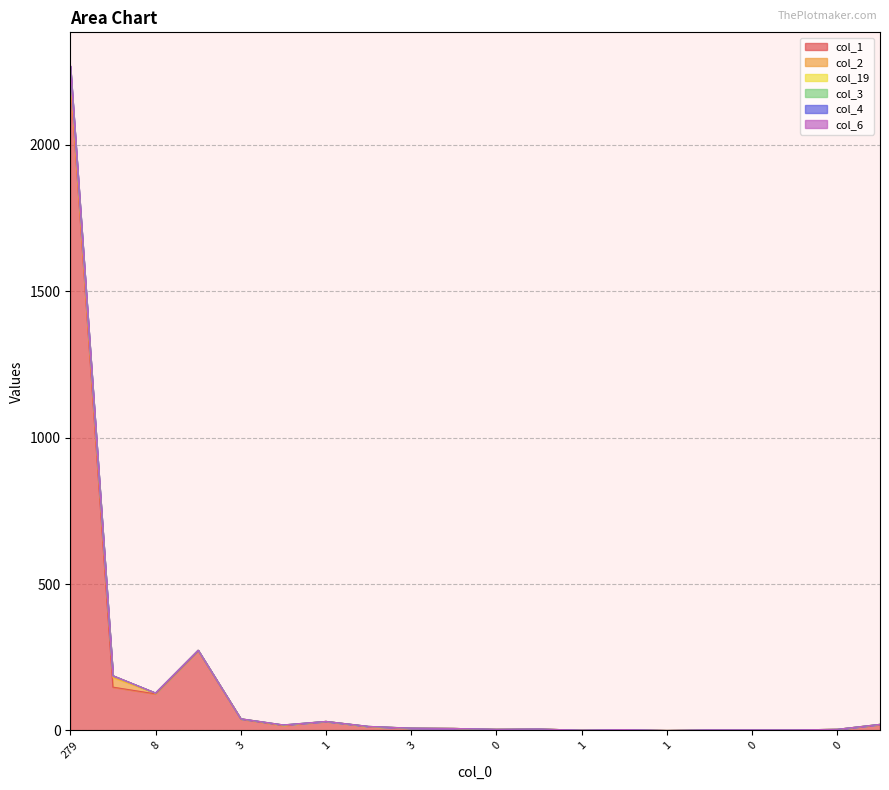

Does the chart have visible grid lines?

Yes